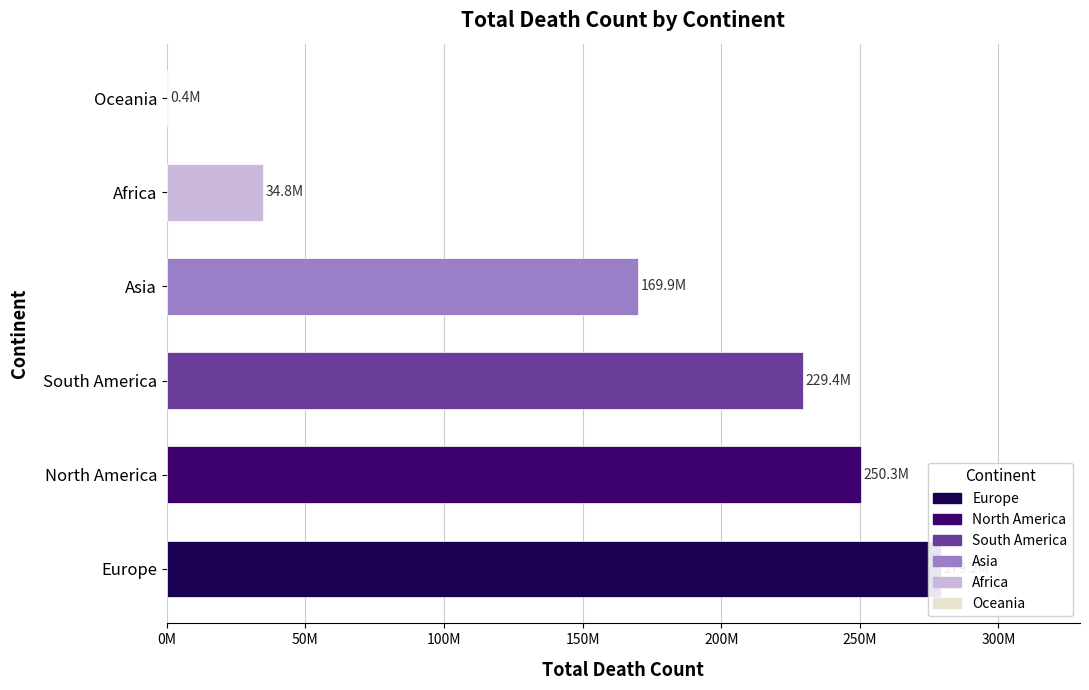

Which has a higher value, Europe or North America?

Europe